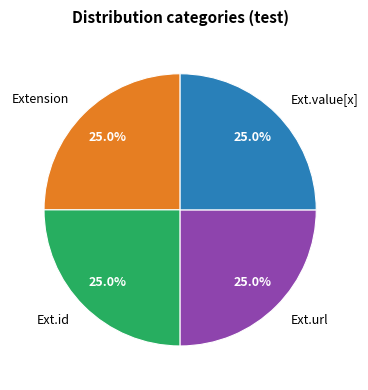

Does Ext.value[x] represent more than half of the total?

No